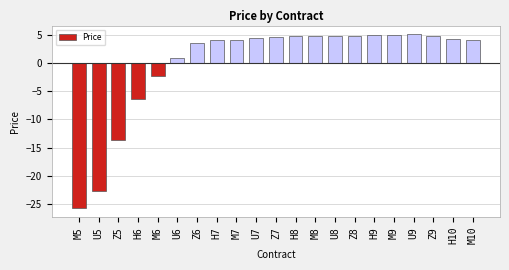

What is the difference between the values at M10 and H9?

0.9